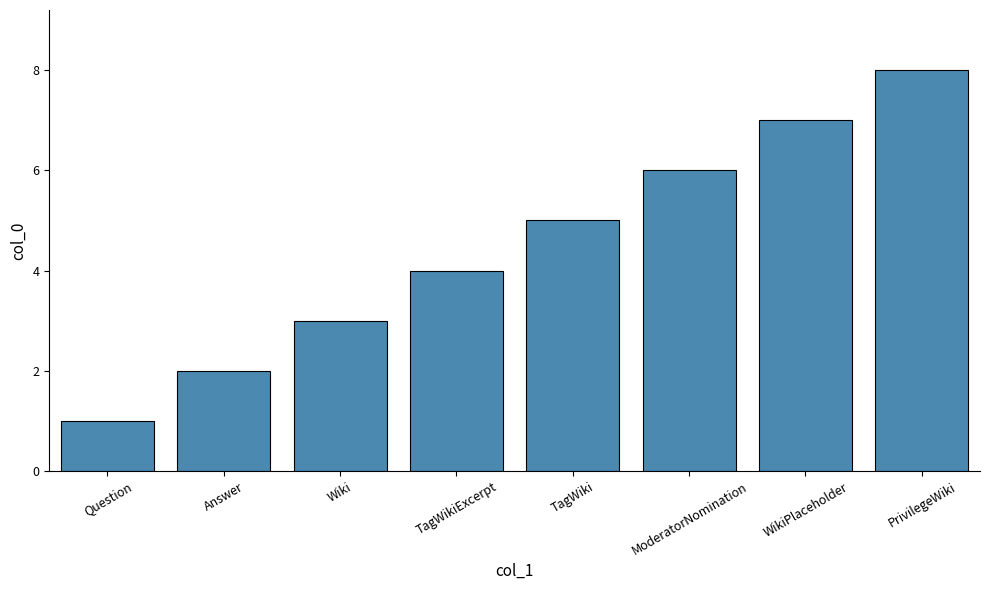

What is the label of the 8th bar from the left?

PrivilegeWiki